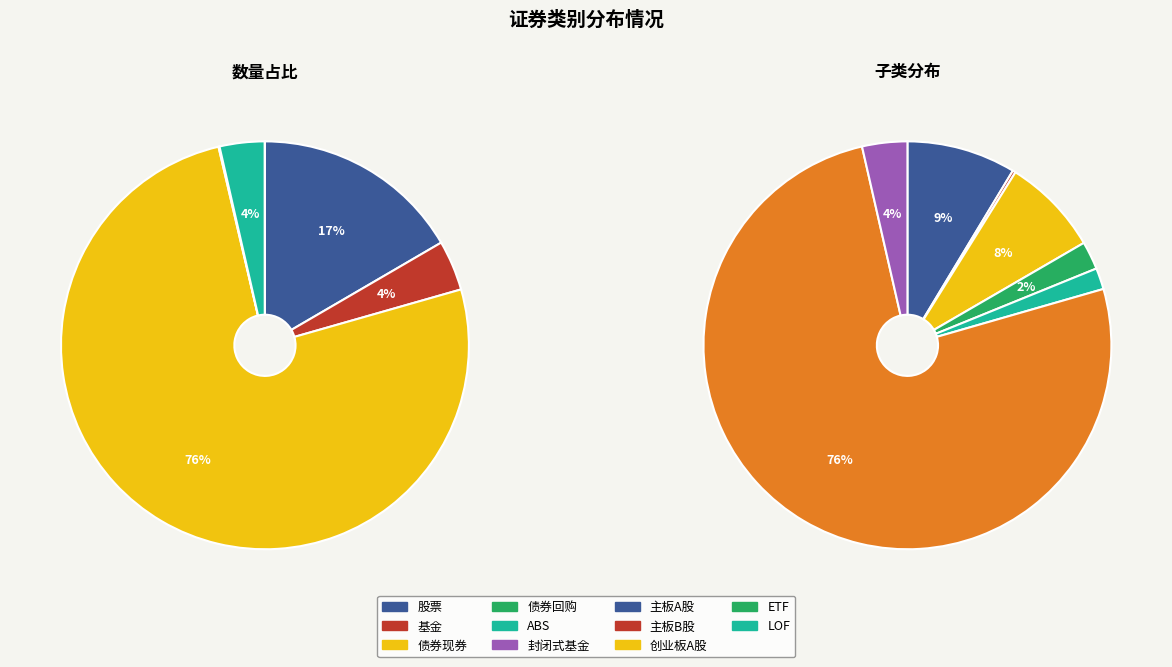

What percentage is NOT represented by 基金?

96.0%